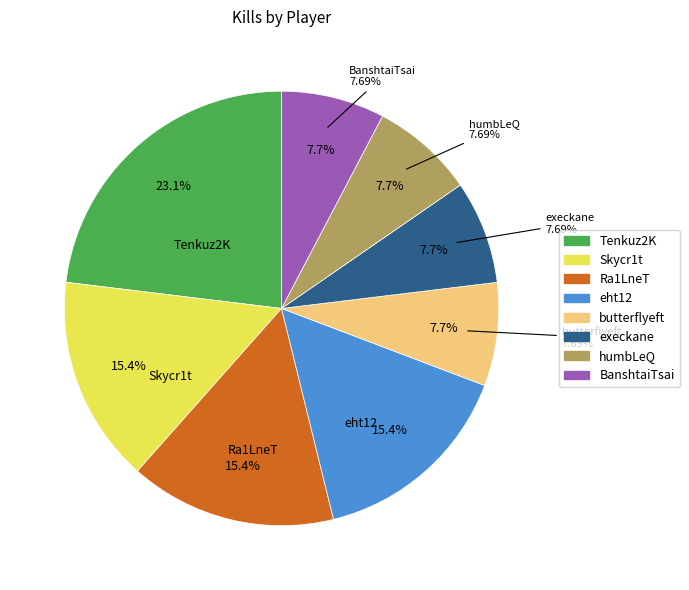

How many segments does this pie chart have?

8